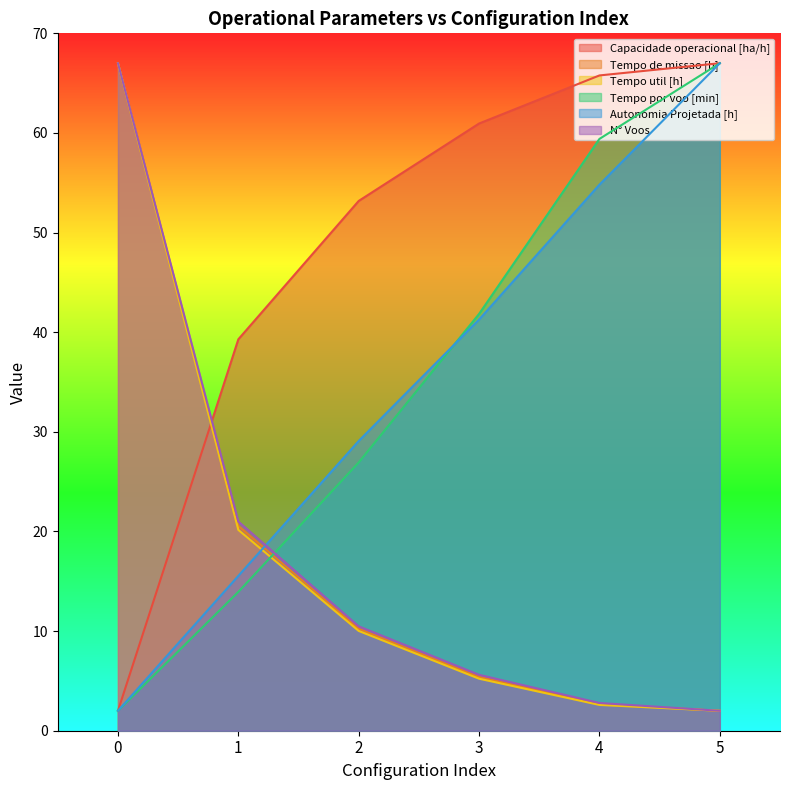

What are all the series names shown in the legend?

Capacidade operacional [ha/h], Tempo de missao [h], Tempo util [h], Tempo por voo [min], Autonomia Projetada [h], N° Voos